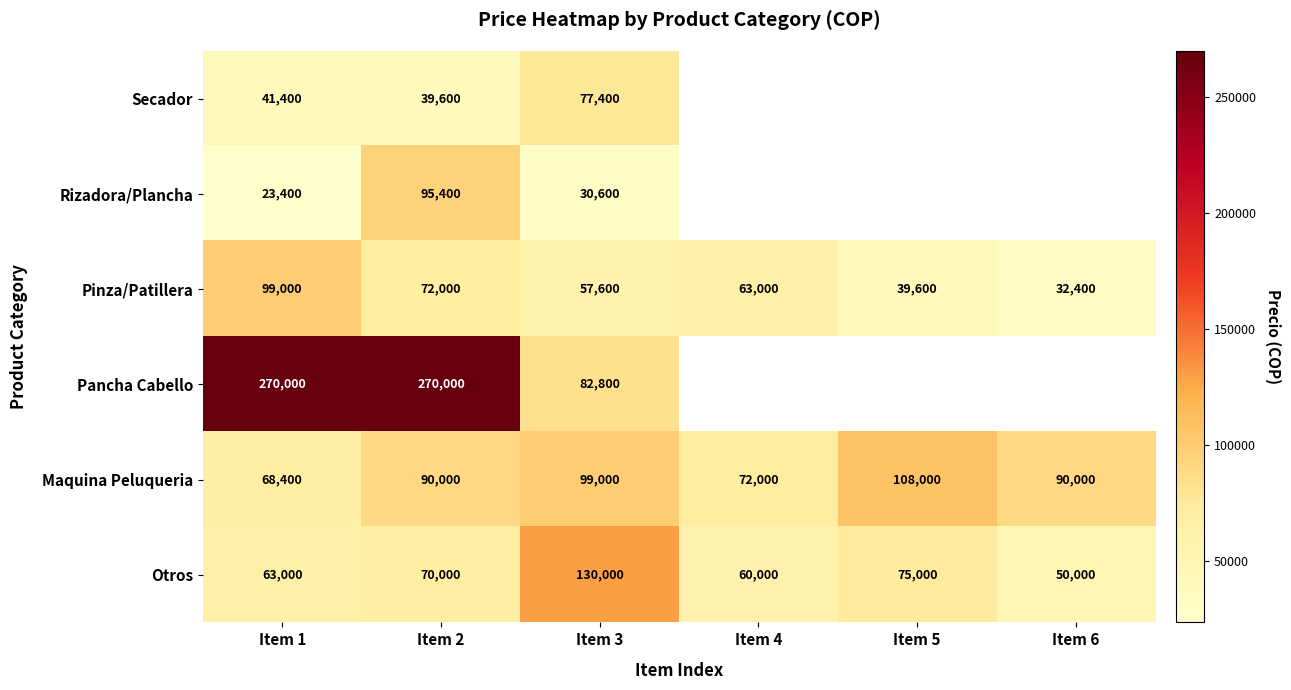

Is it true that Maquina Peluqueria equals 44379.4 at Item 2?

False